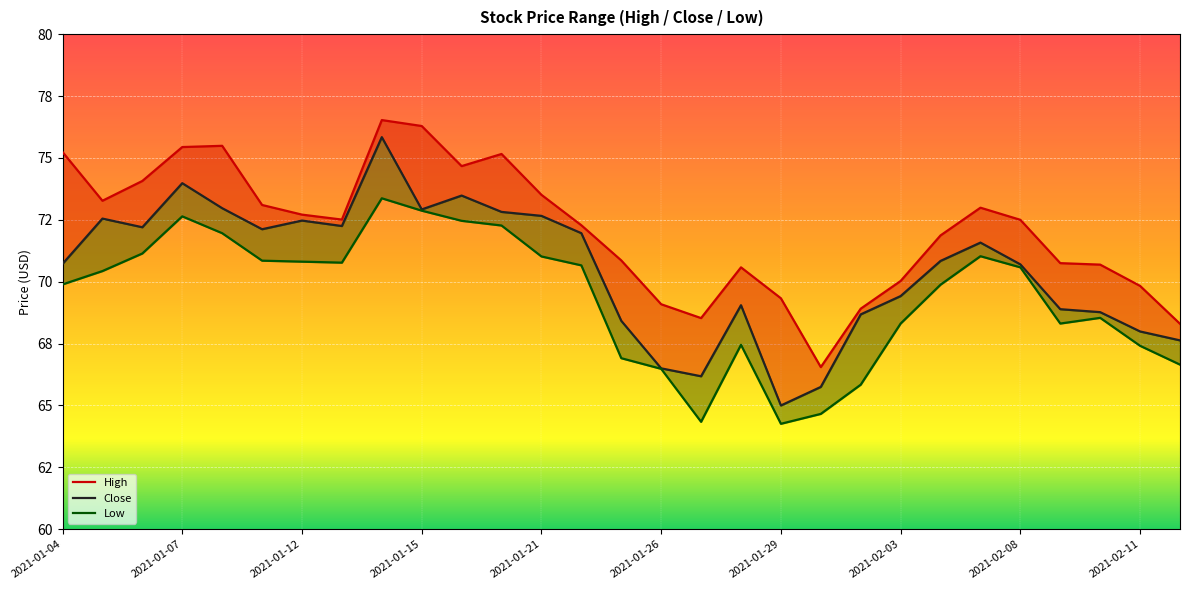

What is the difference between the Close values at 16 and 18?

1.2